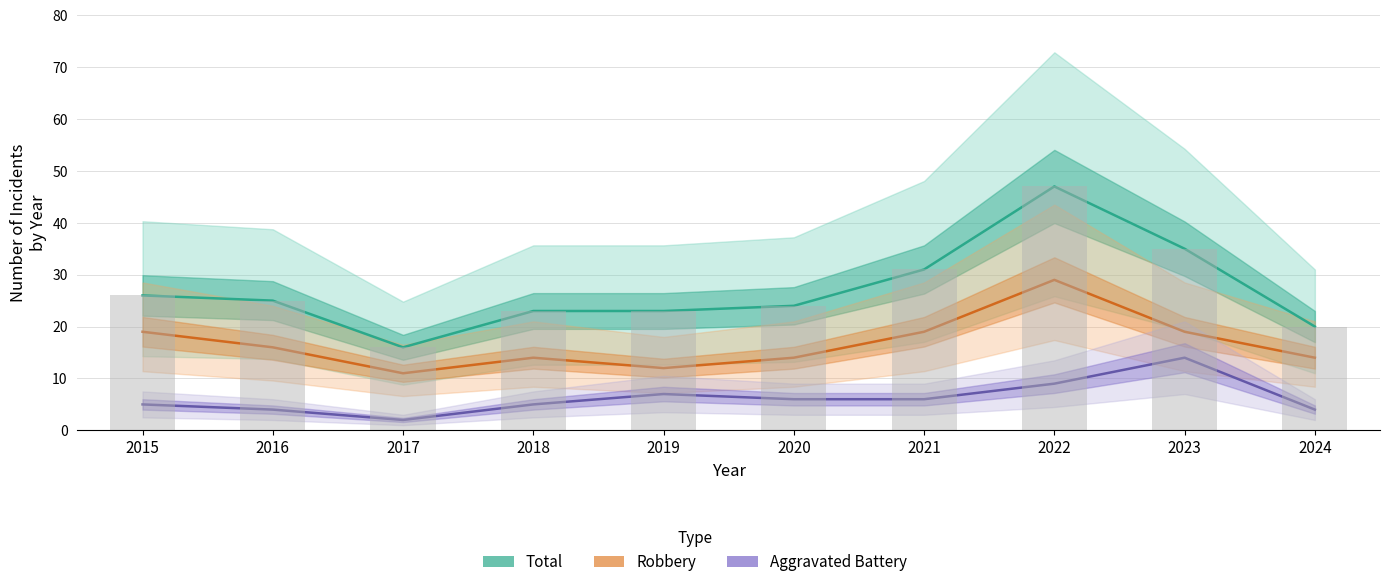

Are the bars grouped side by side (vs. stacked)?

Yes